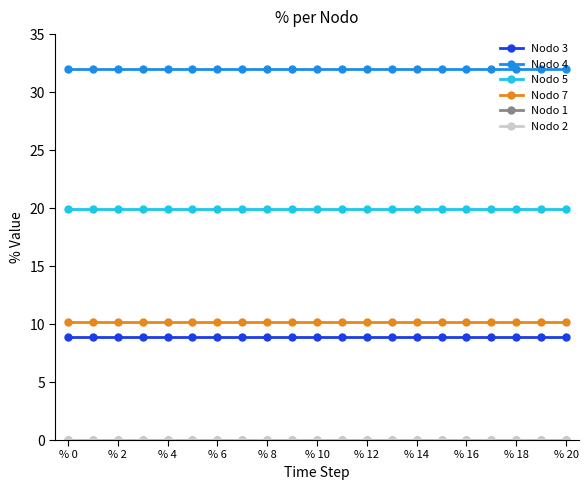

What is the lowest value of the Nodo 5 series?

20.0